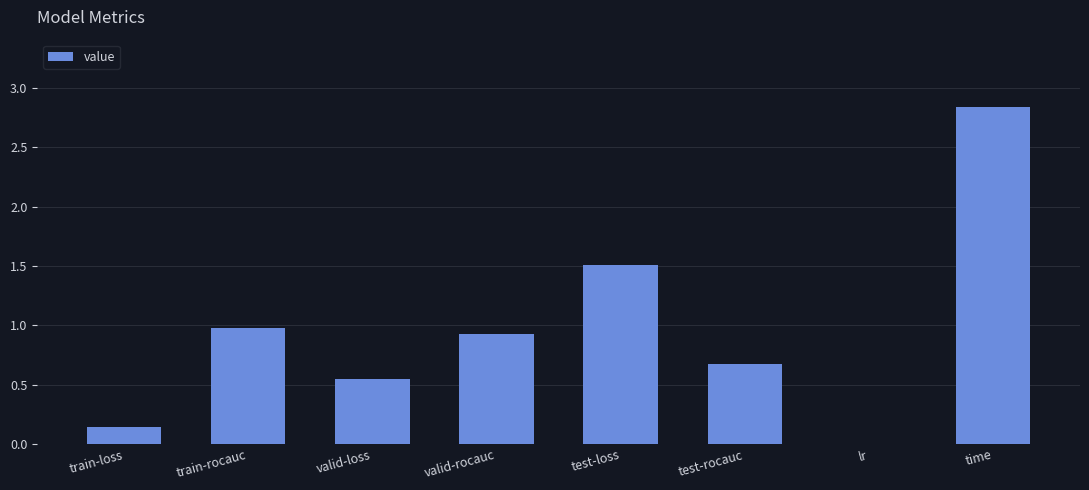

The value at train-rocauc is 1.0. True or false?

True